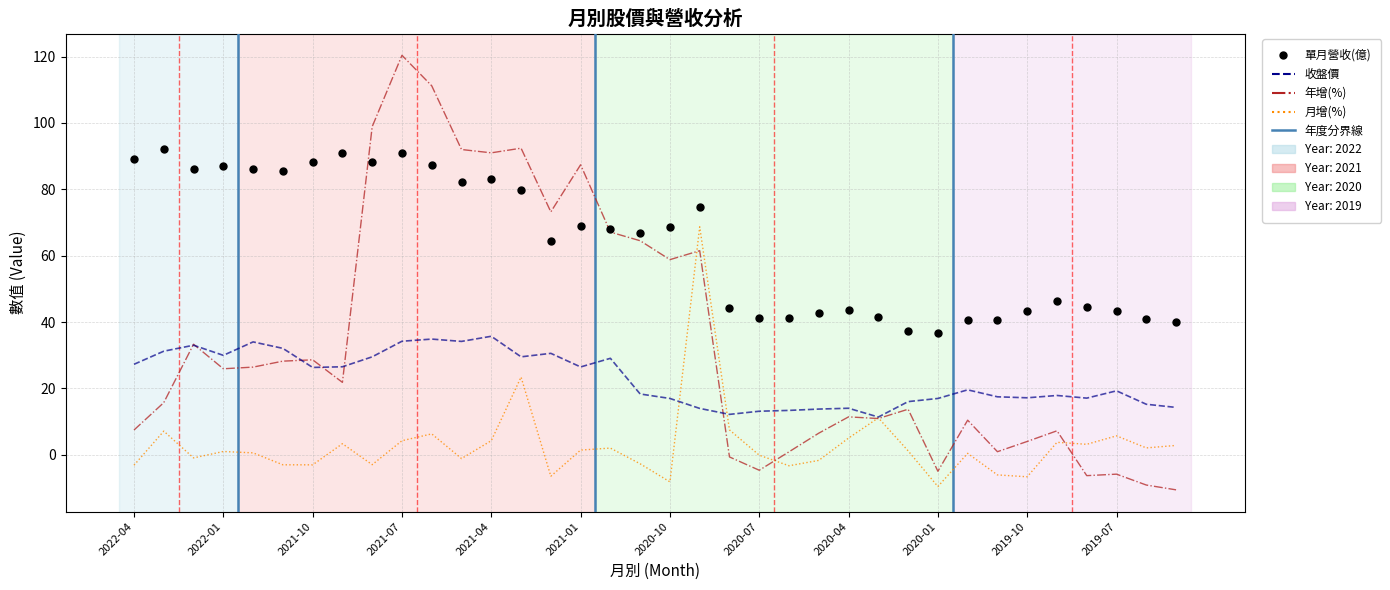

What is the greatest value displayed?

120.4